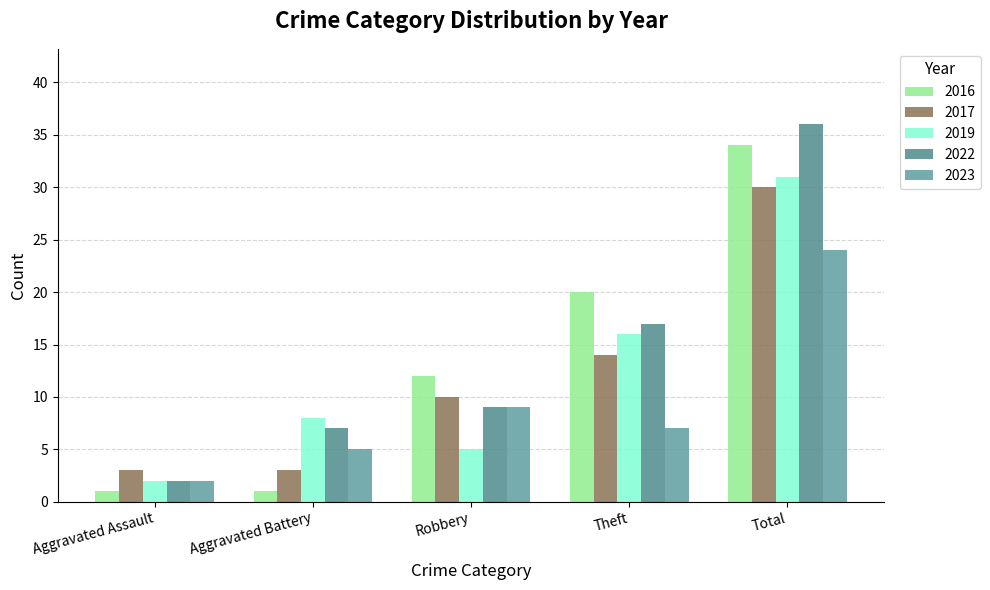

What is the difference between the highest and lowest values at Aggravated Battery?

7